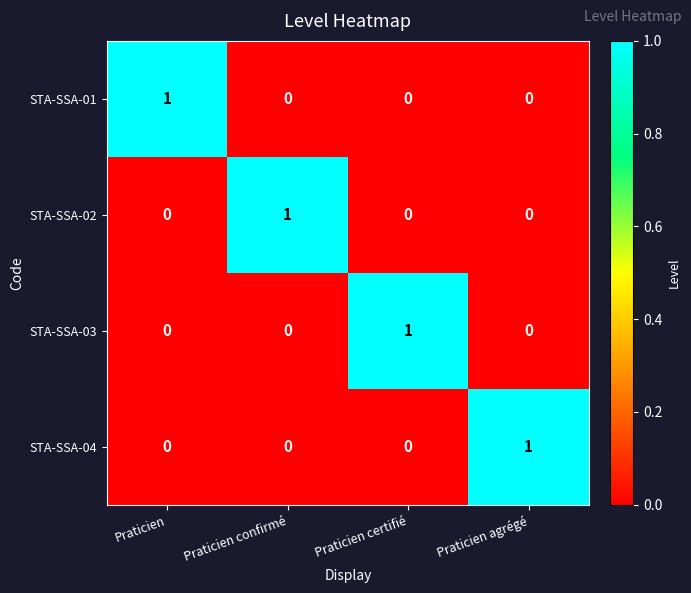

At how many categories does at least one series exceed 0?

4